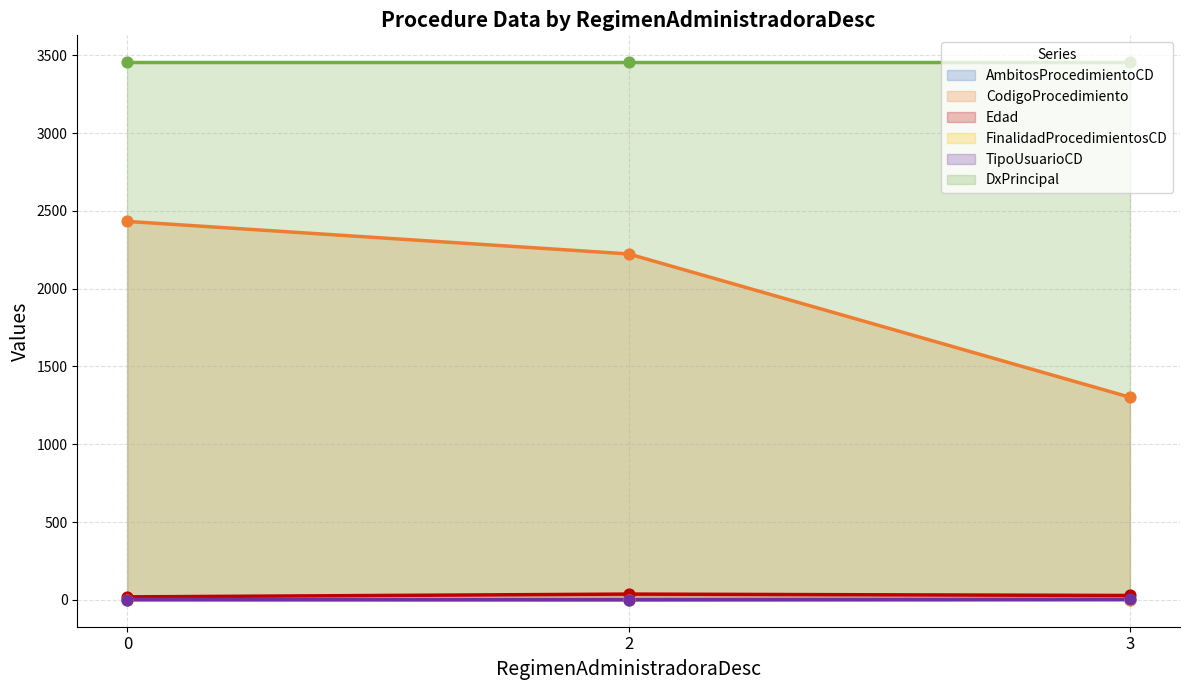

Which series contains the lowest Y value?

AmbitosProcedimientoCD